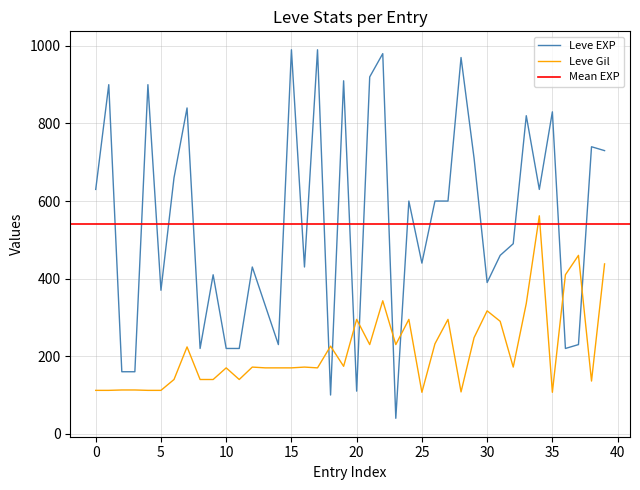

Which series ends up on top after the final intersection of Leve EXP and Leve Gil?

Leve EXP